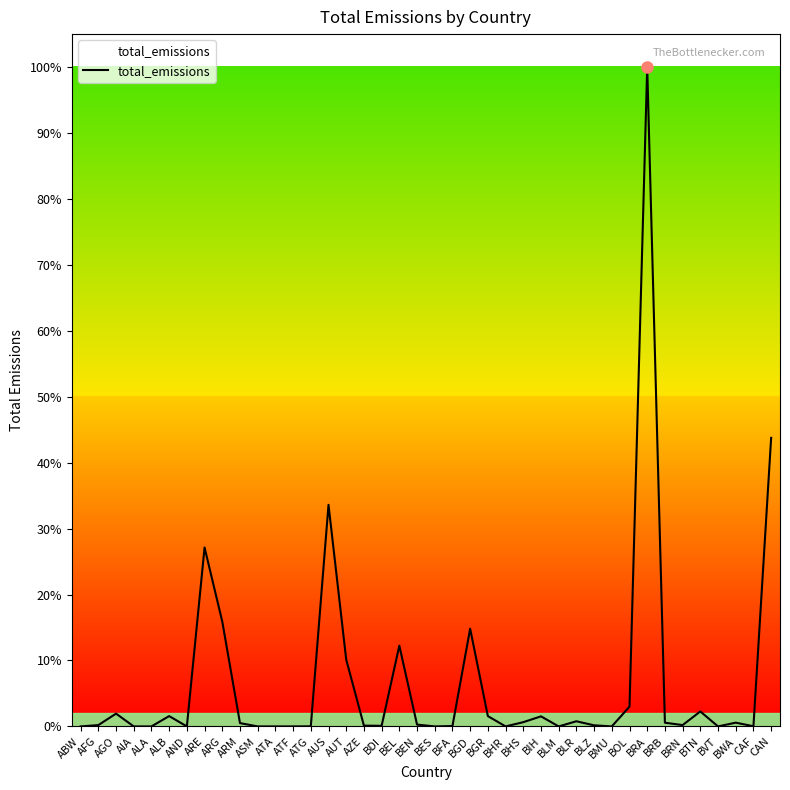

Is this an area chart (filled region under the line)?

Yes